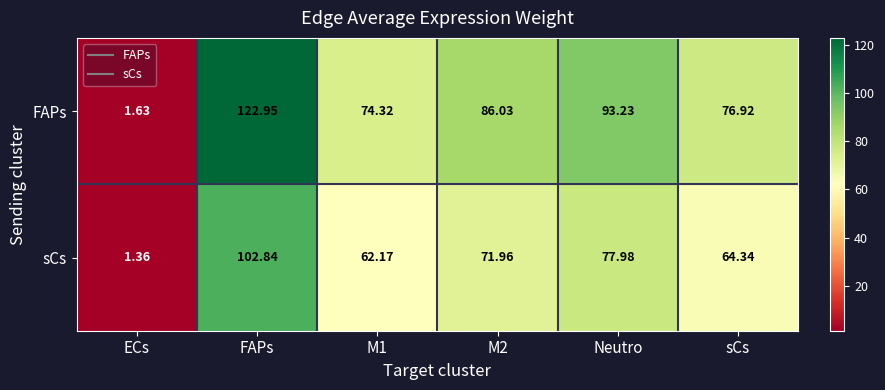

Which label corresponds to the largest value in the chart?

FAPs